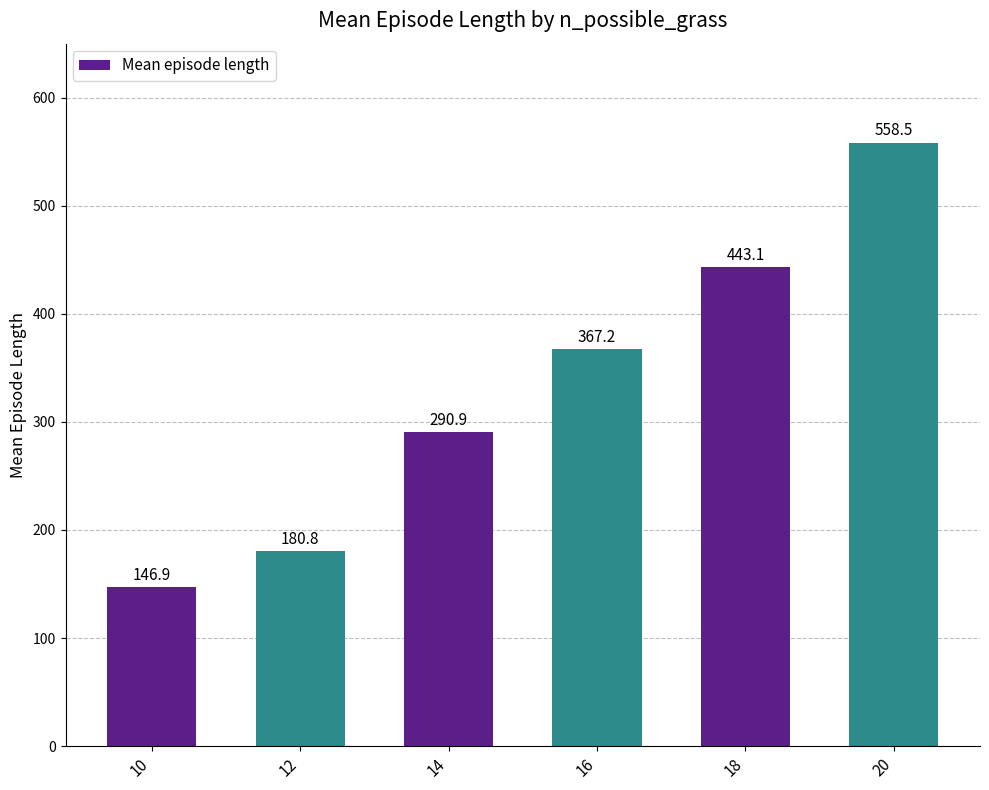

Rank the categories by value from highest to lowest.

20, 18, 16, 14, 12, 10